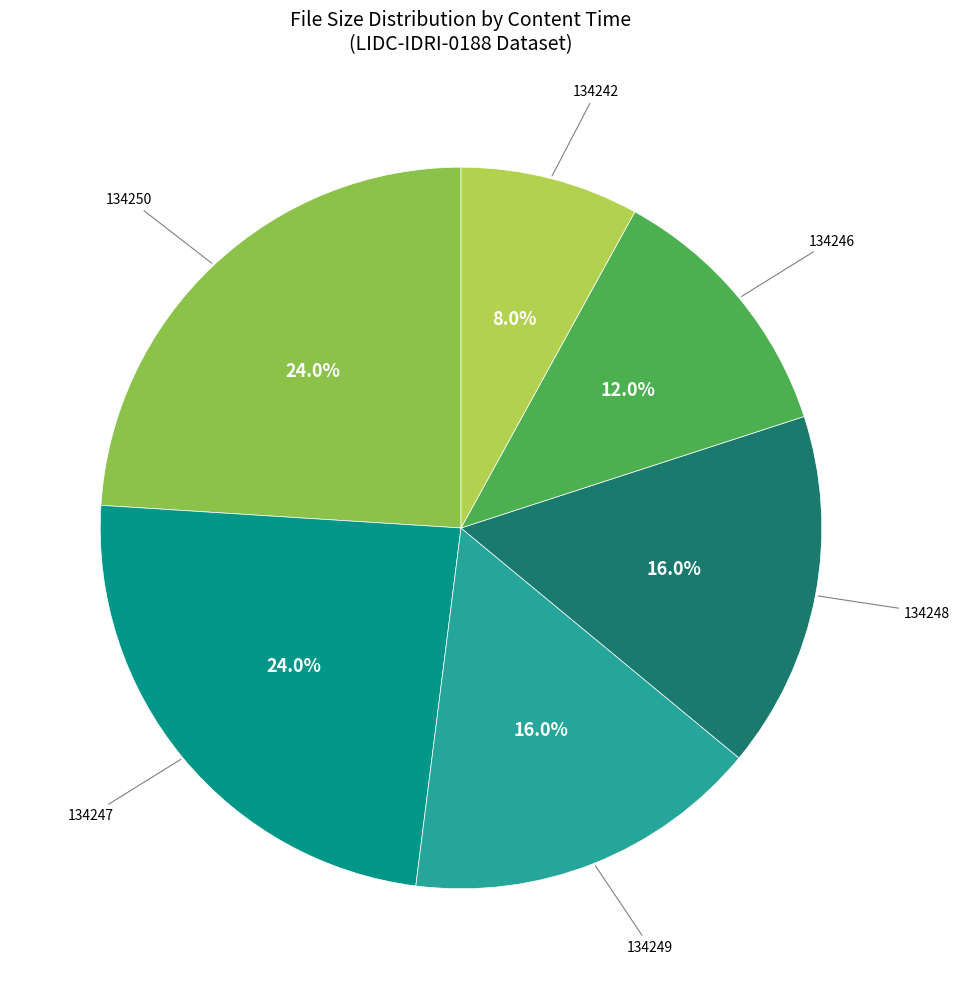

Is there a majority slice in this chart?

No